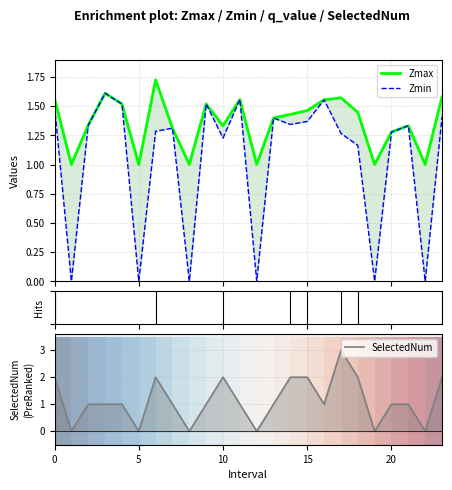

Rank the series by their average value, from lowest to highest.

Zmin, SelectedNum, Zmax